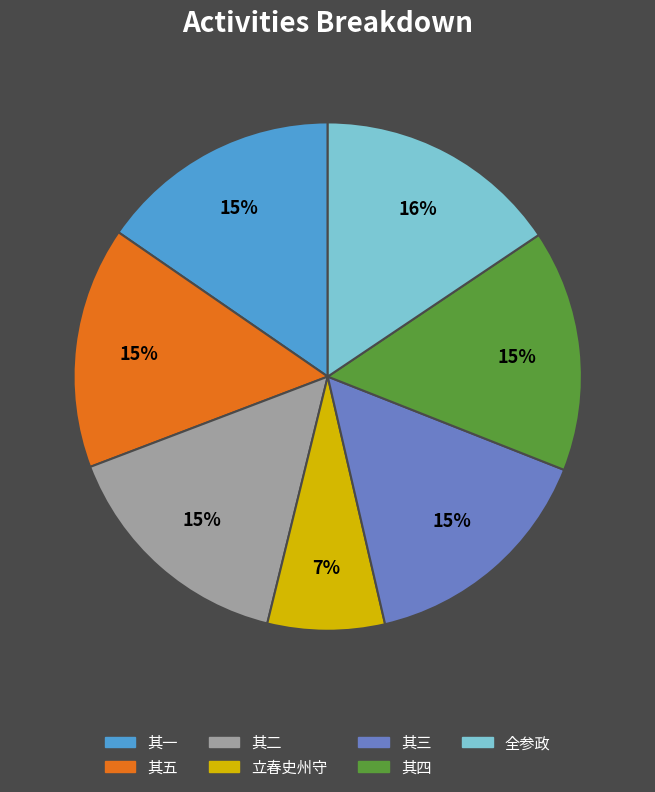

Is there any slice that represents more than half of the pie?

No